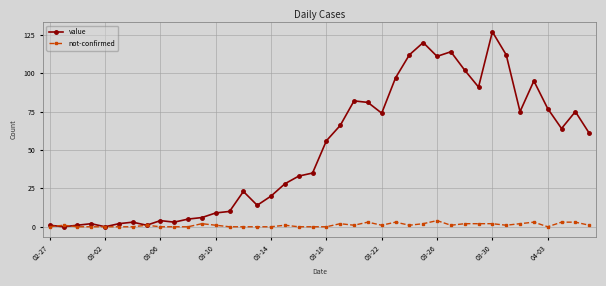

What is the value of the value point at the 16th from the left?

14